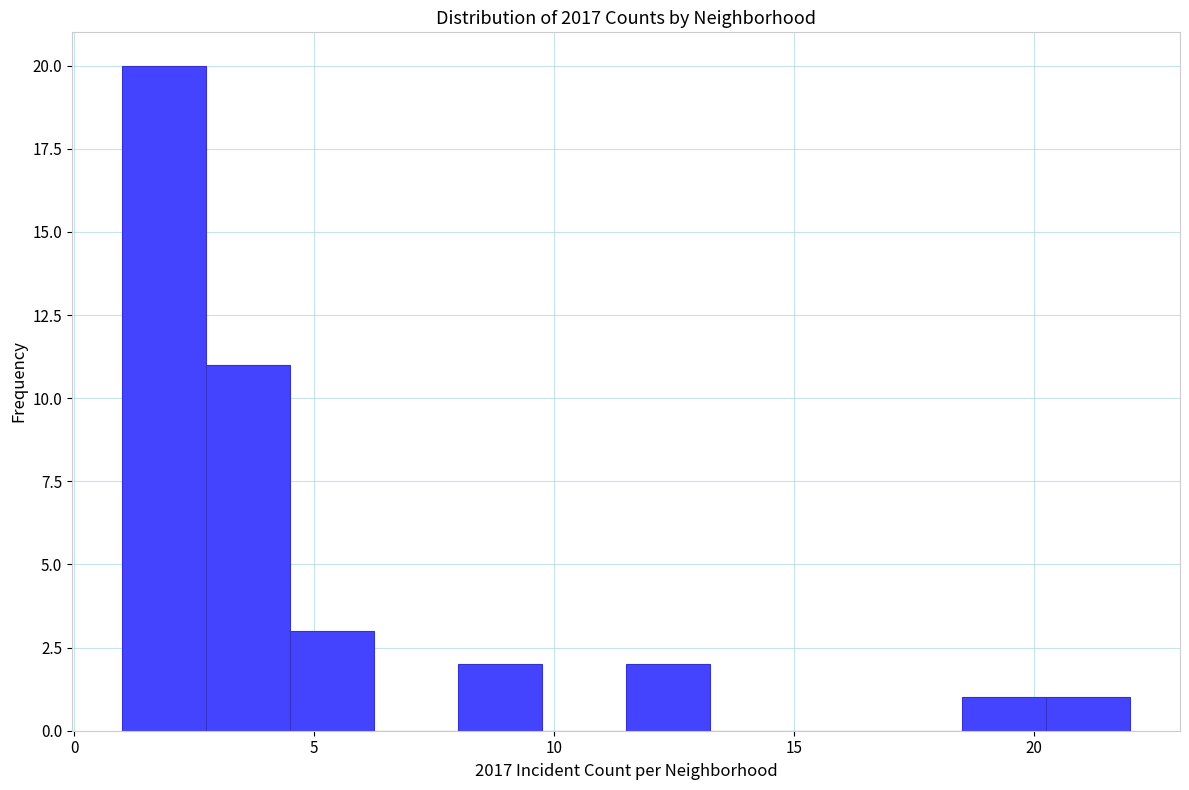

Around what value on the x-axis is the tallest bar? Give the approximate position of its centre, as read against the axis.

2.0